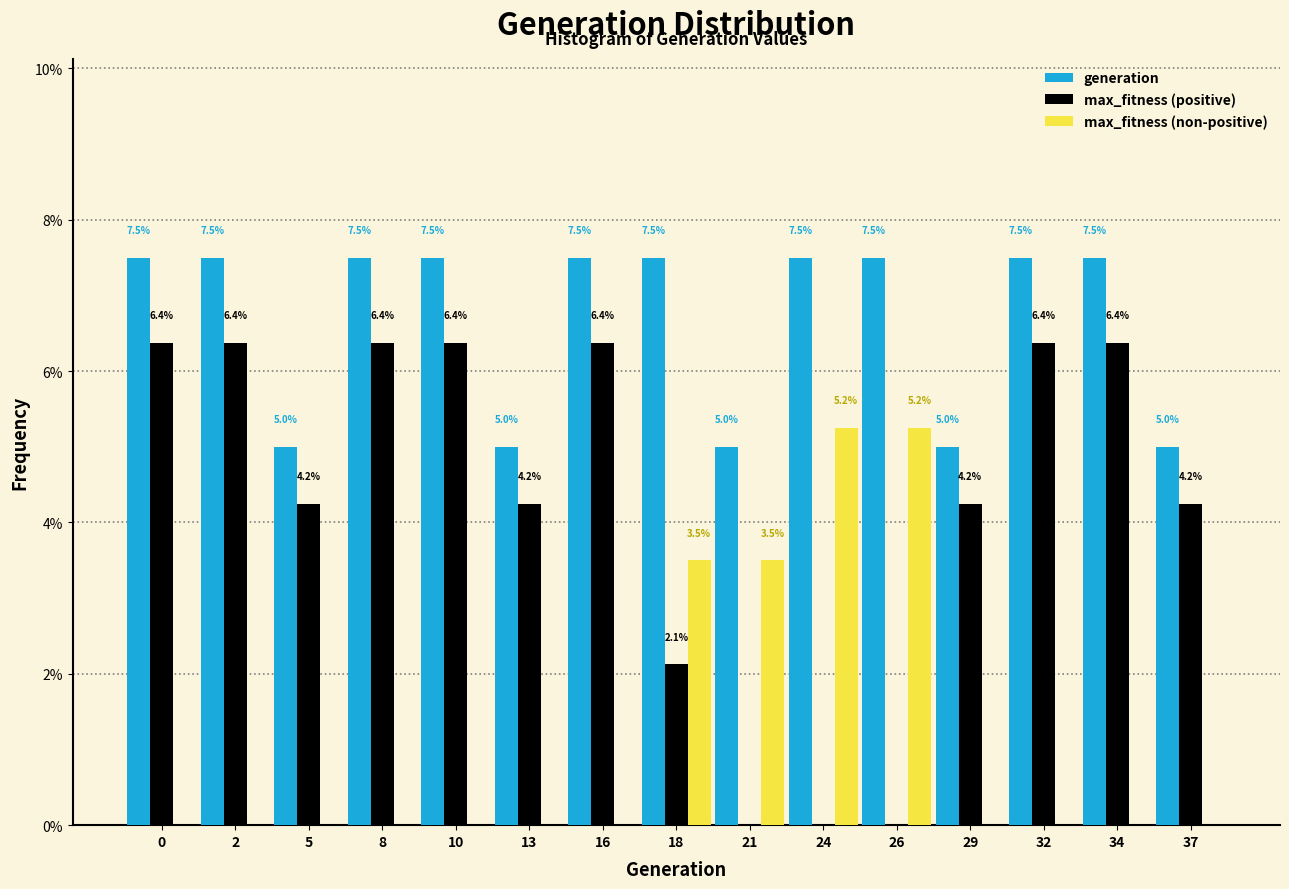

At which label is max_fitness (positive) closest to 3?

18